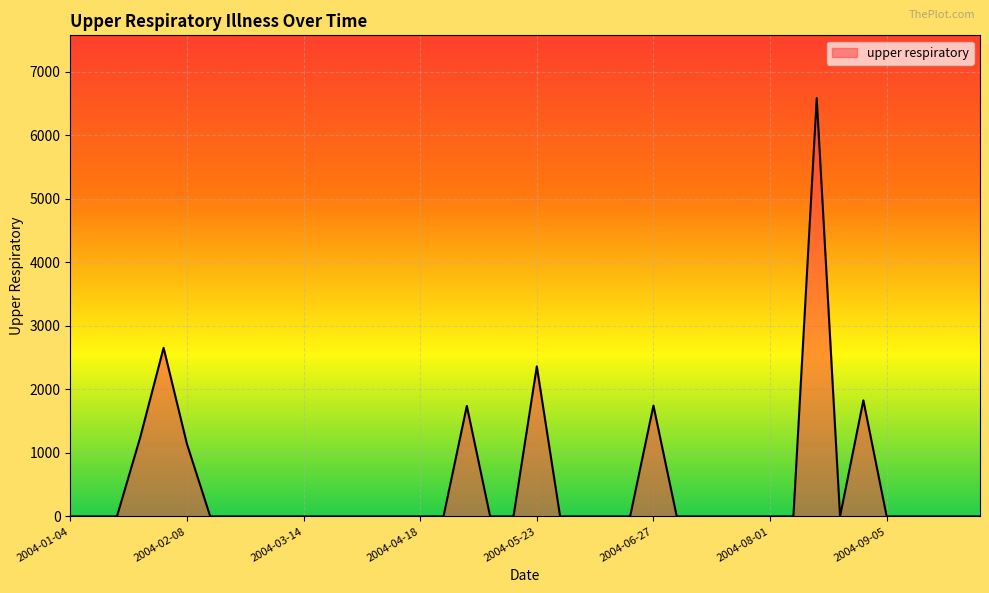

What is the difference between the maximum and minimum values?

6585.2